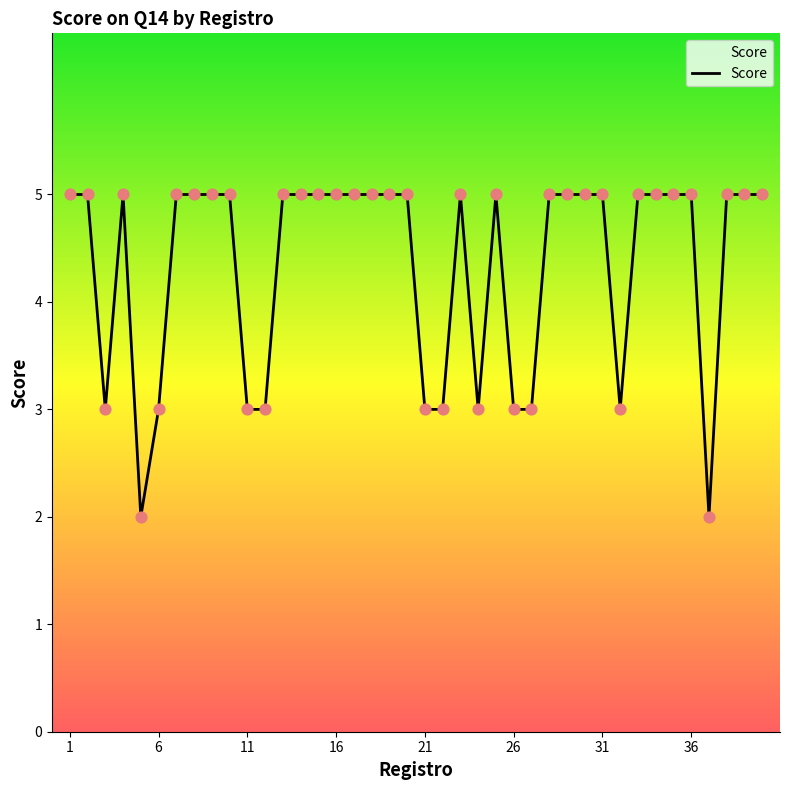

What is the difference between the maximum and minimum values?

3